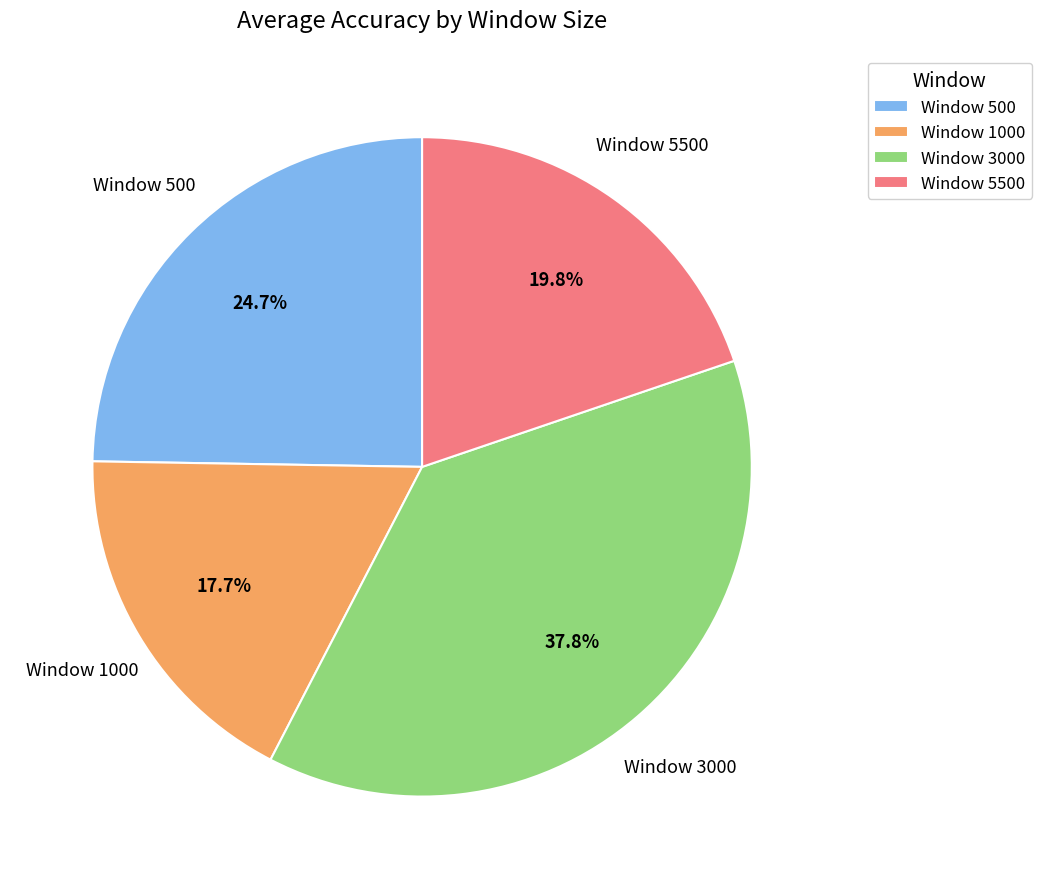

Is there a majority slice in this chart?

No